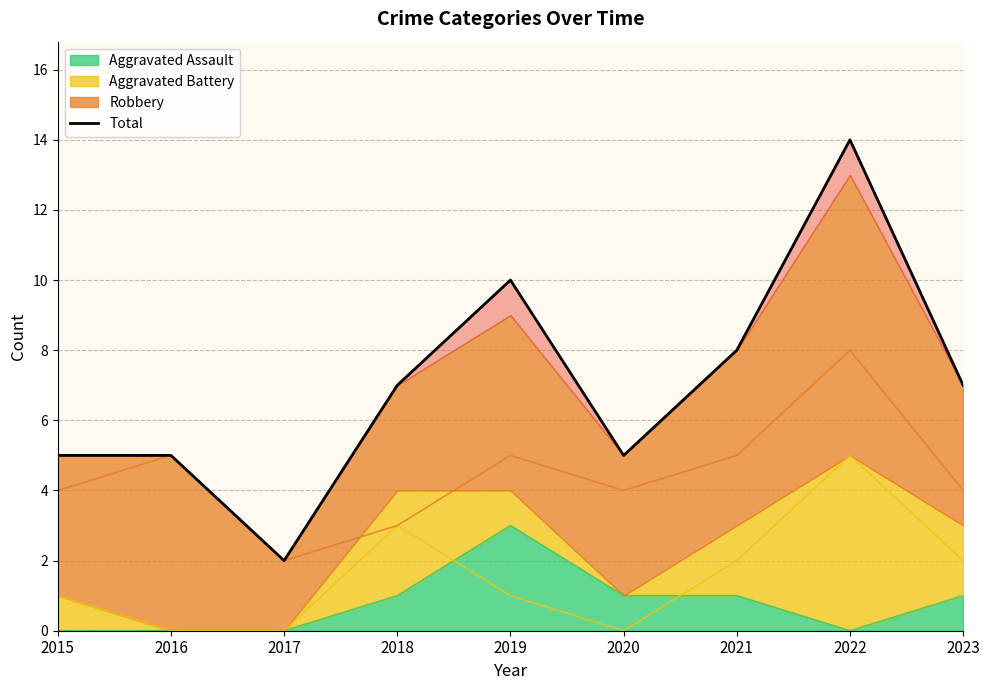

List the labels in order of value, smallest first.

2017, 2015, 2016, 2020, 2018, 2023, 2021, 2019, 2022